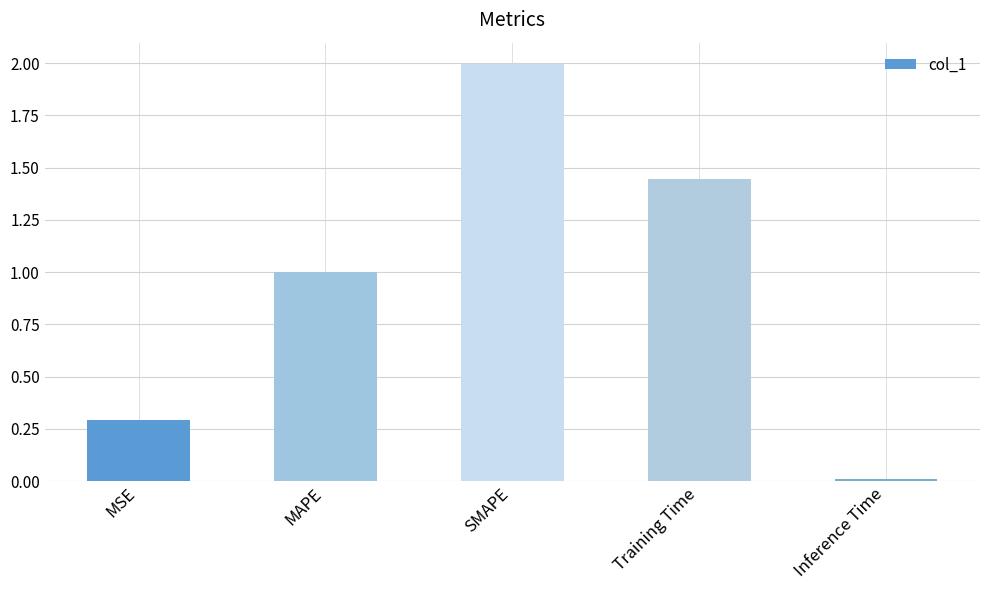

What is the difference between the values at SMAPE and Training Time?

0.6